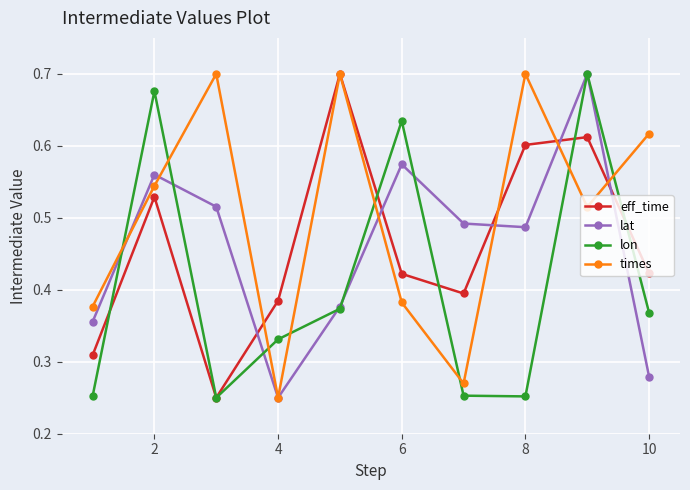

Which series has the largest total across all categories?

times